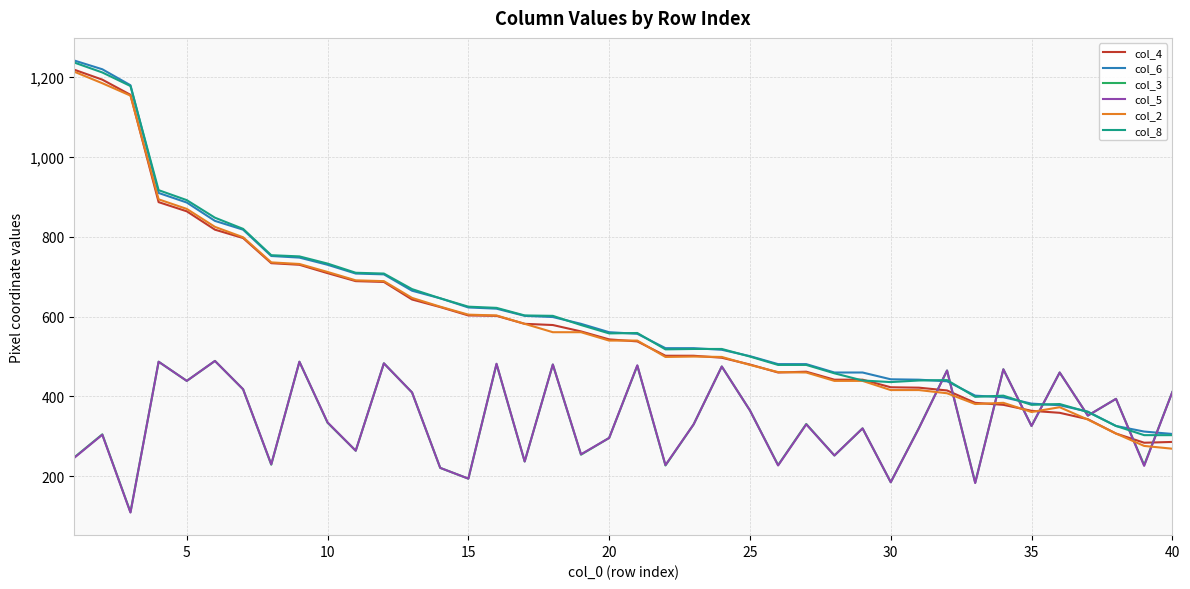

What is the smallest value displayed?

109